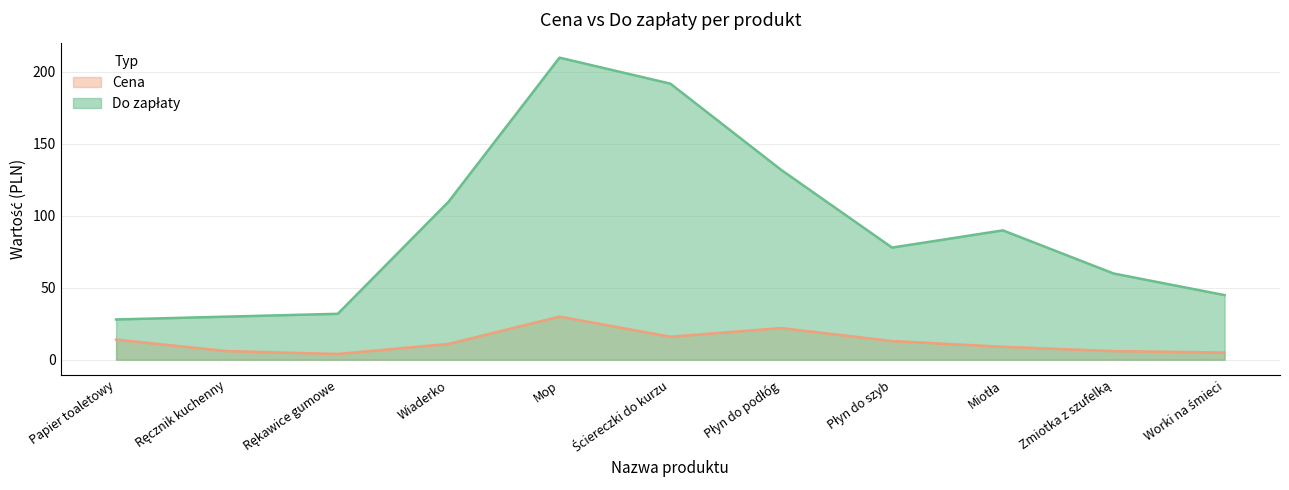

Between Mop and Płyn do podłóg, which is larger?

Mop